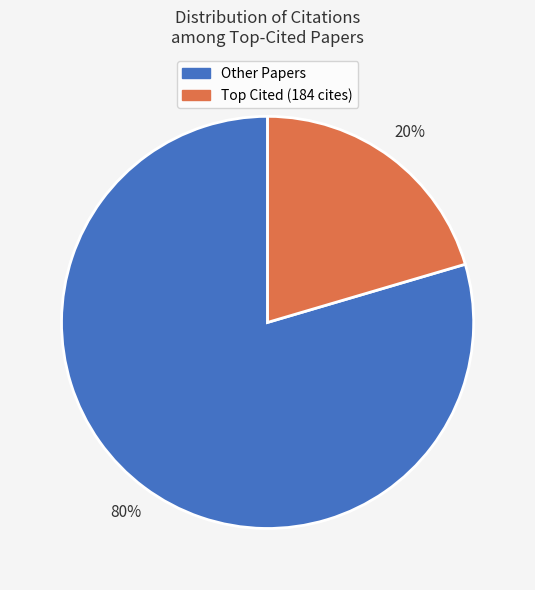

Rank the categories by value from lowest to highest.

Top Cited (184 cites), Other Papers